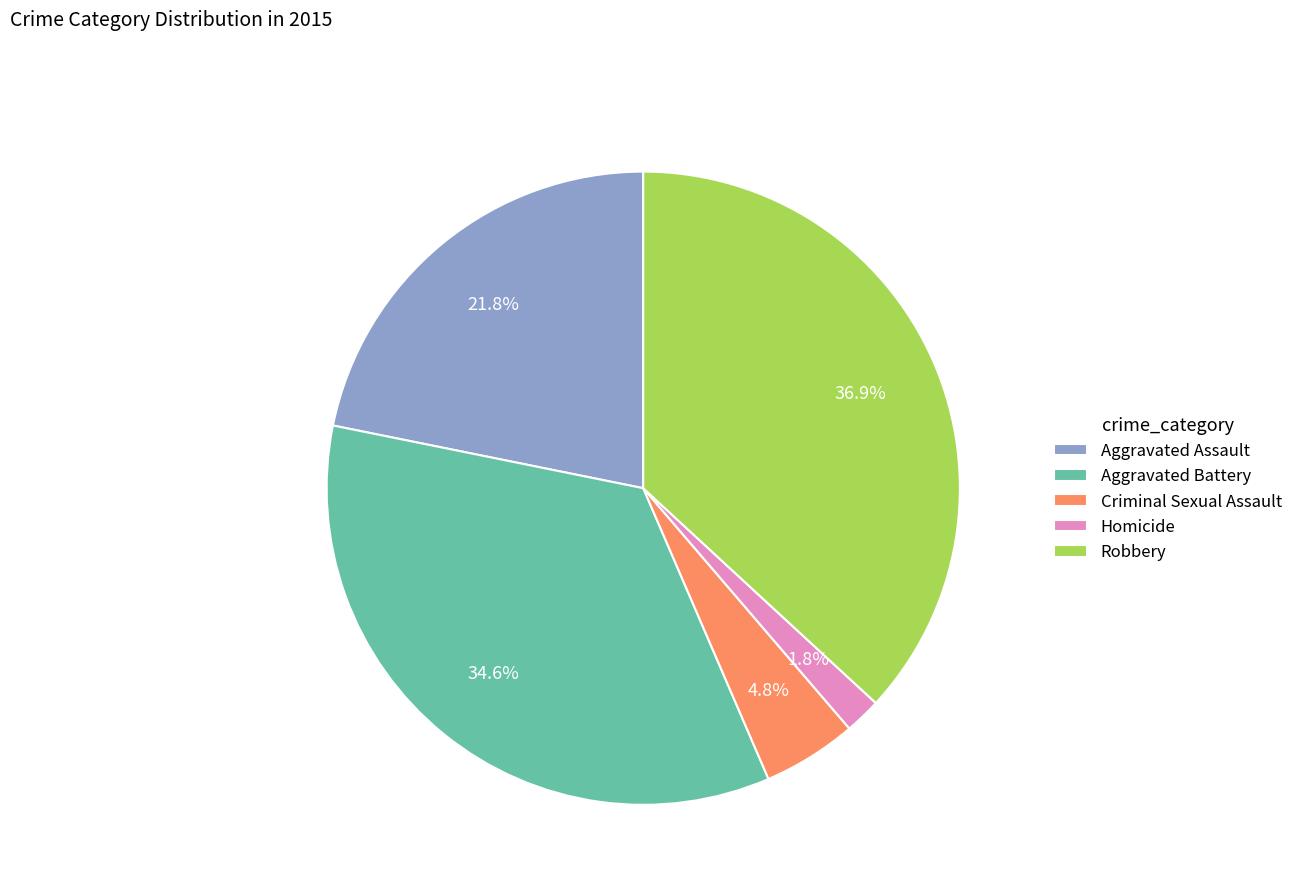

Approximately how many times larger is the value at Criminal Sexual Assault compared to Aggravated Assault?

0.2